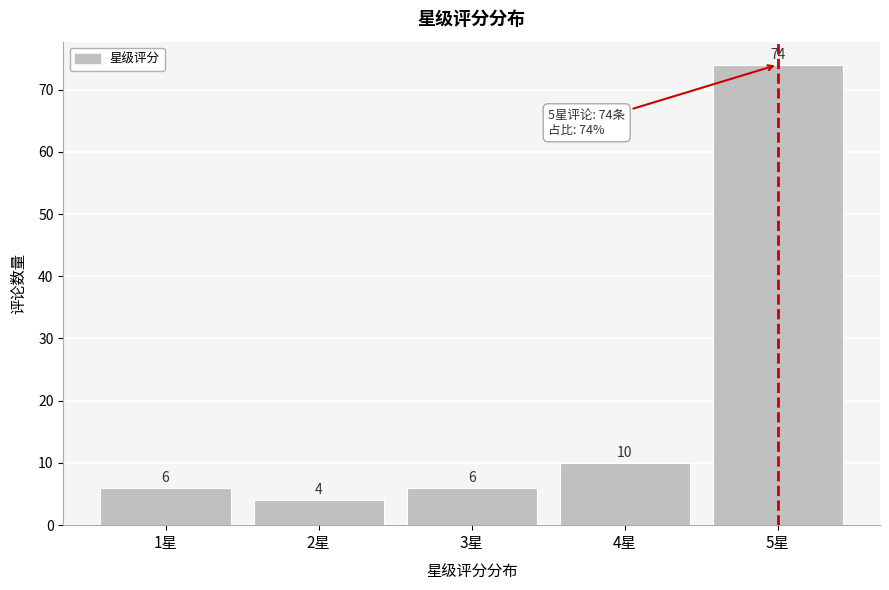

Reading left to right, extract all data points from this chart.

6	4	6	10	74